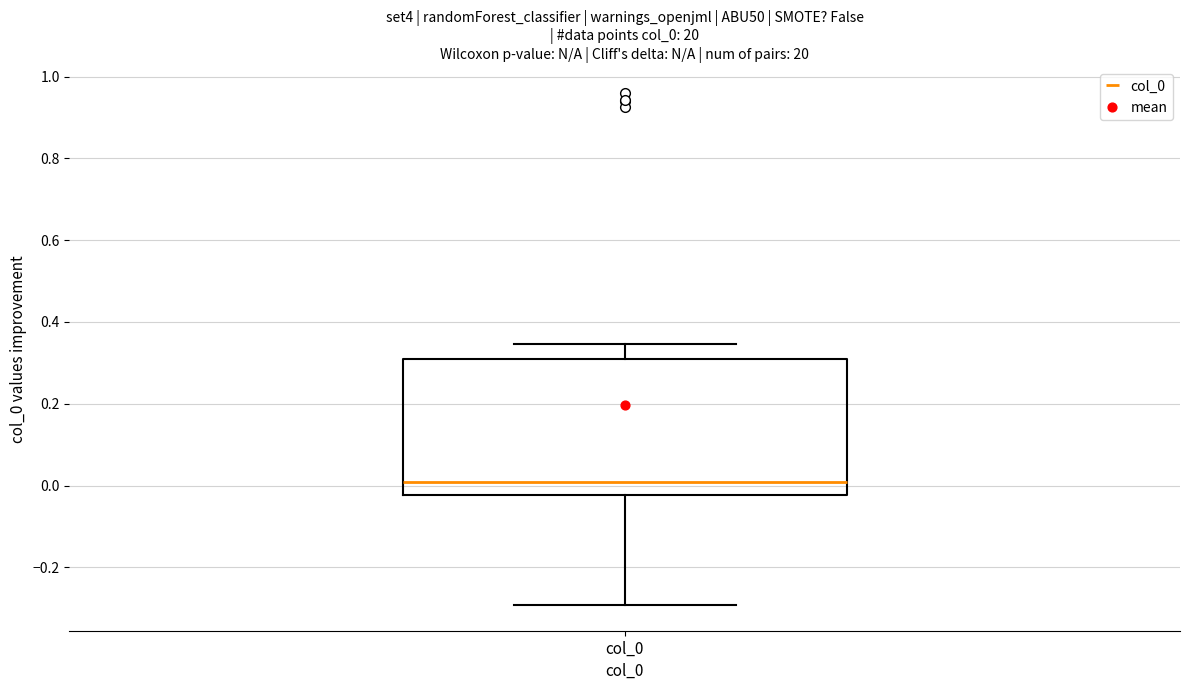

Read this box plot against the y-axis: the position of the median line, the range covered by the box, and the ends of both whiskers. The values are not printed on the chart, so give them approximately, as read against the axis.

median 0.00, box -0.02 to 0.30, whiskers -0.30 to 0.34